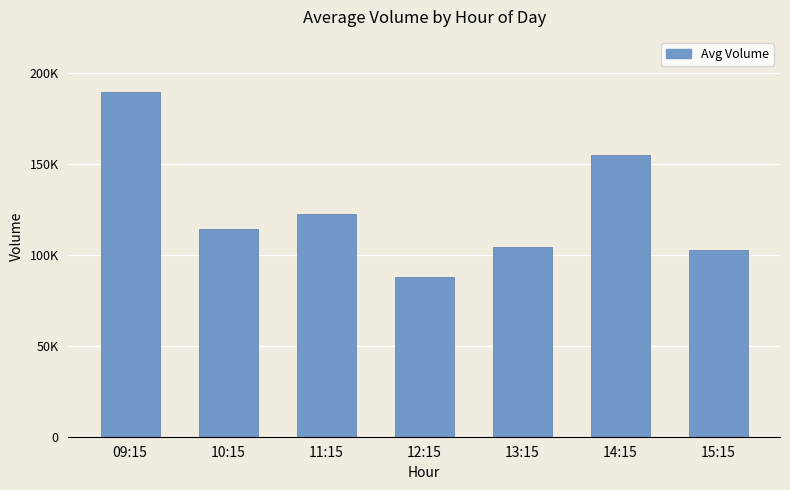

Between 15:15 and 11:15, which is larger?

11:15